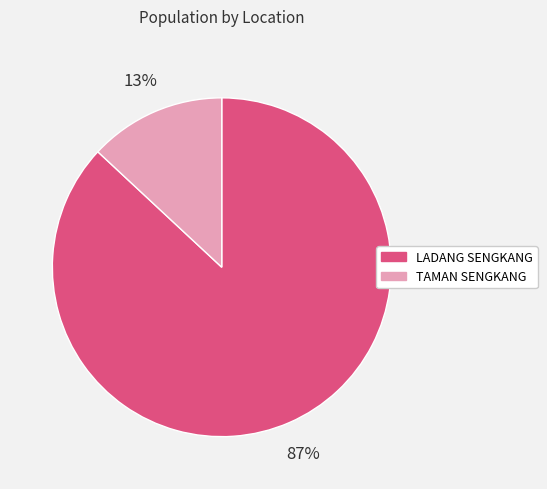

Approximately how many times larger is the value at LADANG SENGKANG compared to TAMAN SENGKANG?

6.7